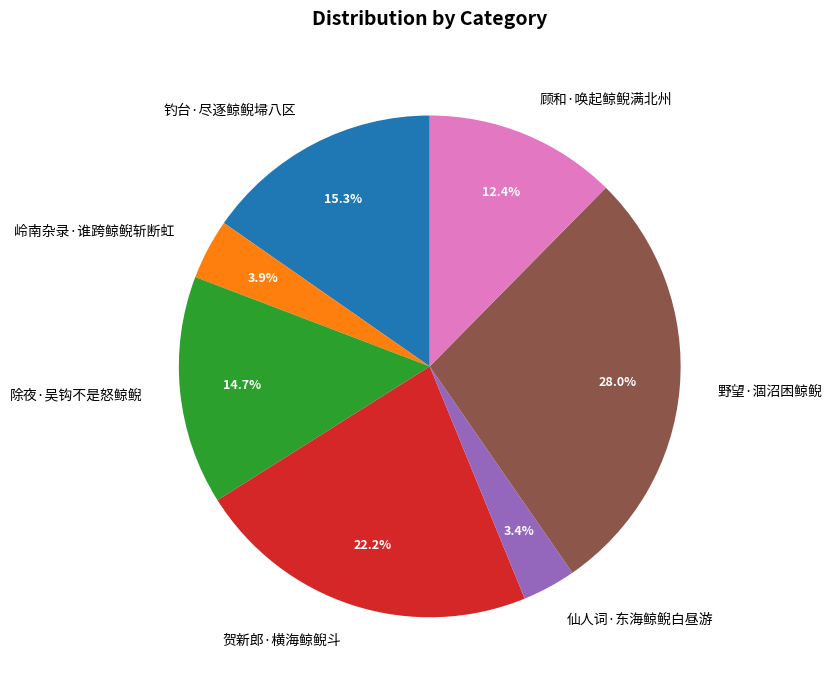

How many segments does this pie chart have?

7